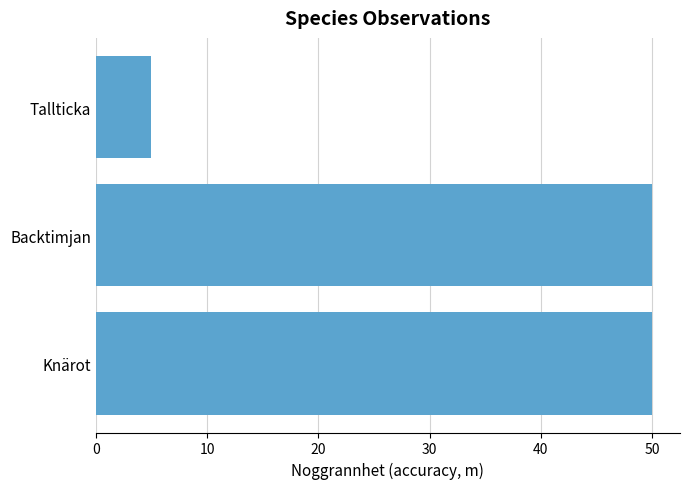

Approximately how many times larger is the value at Knärot compared to Backtimjan?

1.0